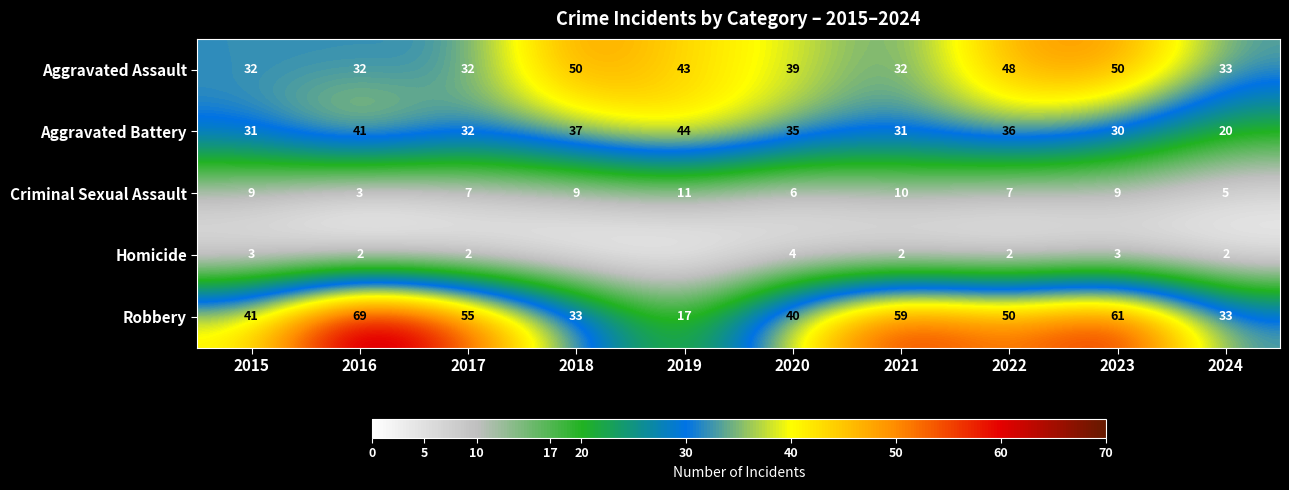

What is the maximum value shown in the chart?

69